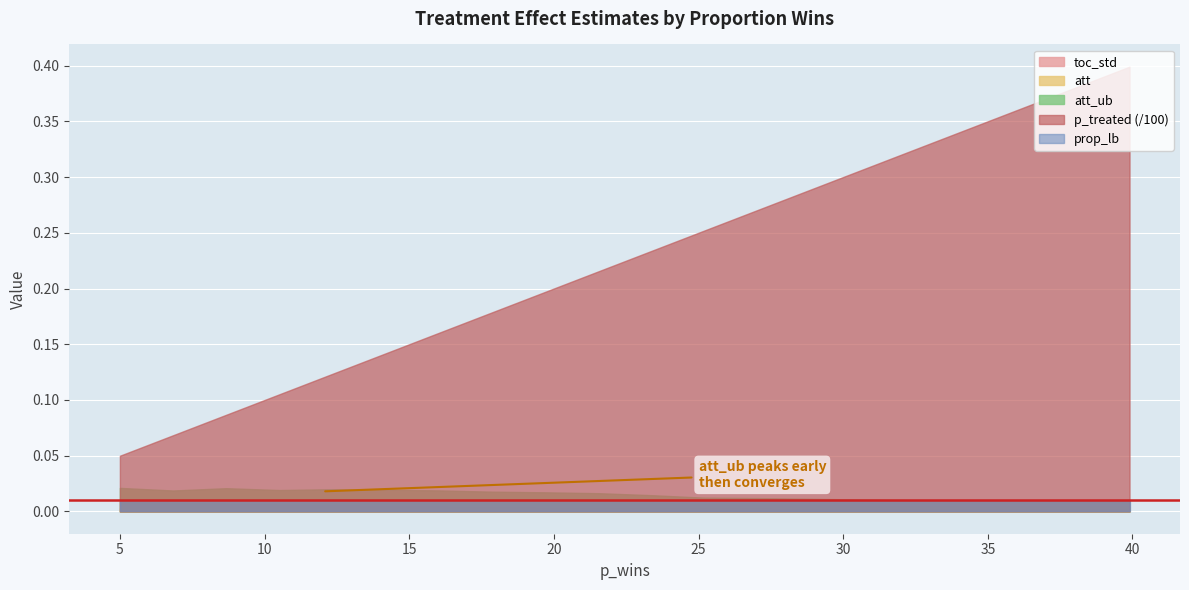

Which series has the largest range (max minus min)?

p_treated (/100)